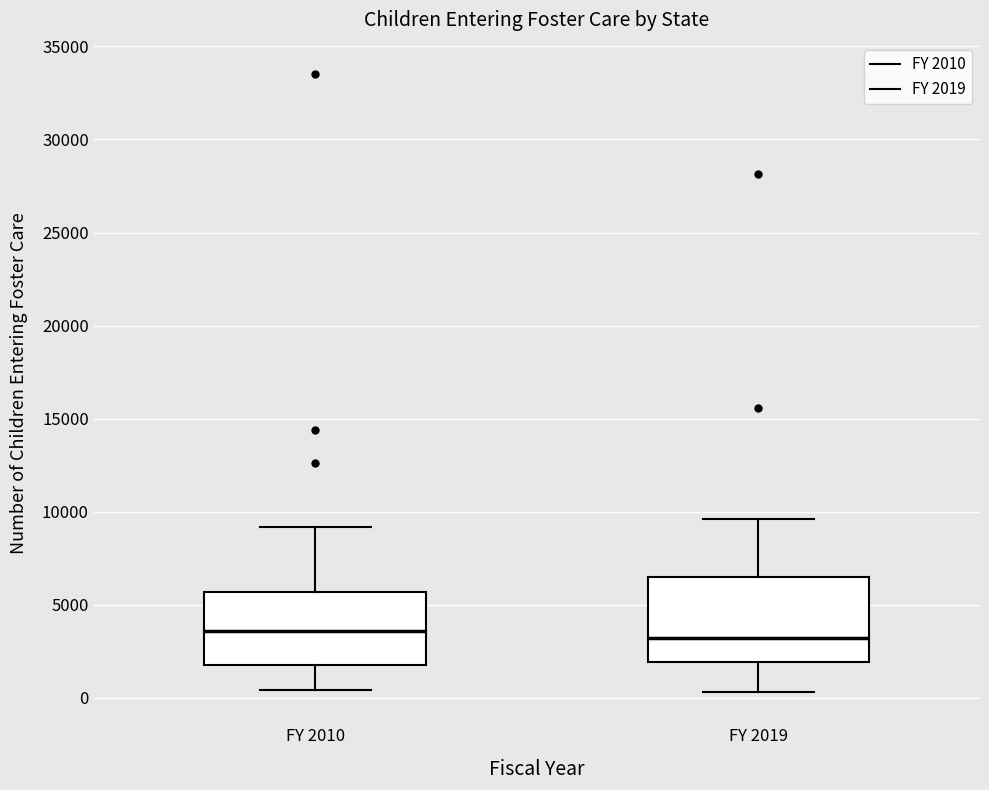

Reading left to right, transcribe this box plot: for each box, give where its median line is, the range the box spans, and where its two whiskers end, as read against the y-axis. The values are not printed on the chart, so give them approximately, as read against the axis.

FY 2010: median 3500, box 2000 to 5500, whiskers 500 to 9000
FY 2019: median 3000, box 2000 to 6500, whiskers 500 to 9500